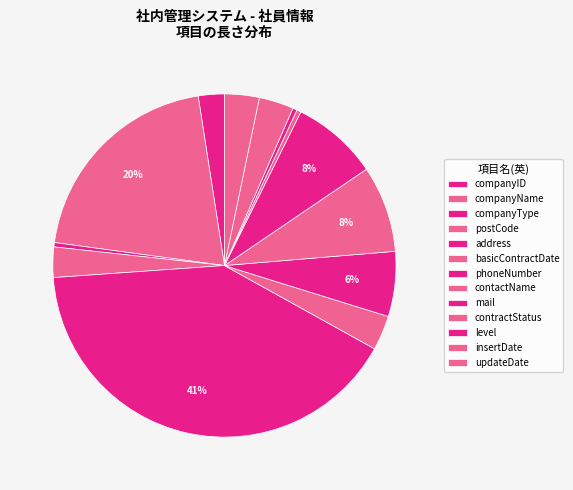

Count the number of slices in the pie.

13